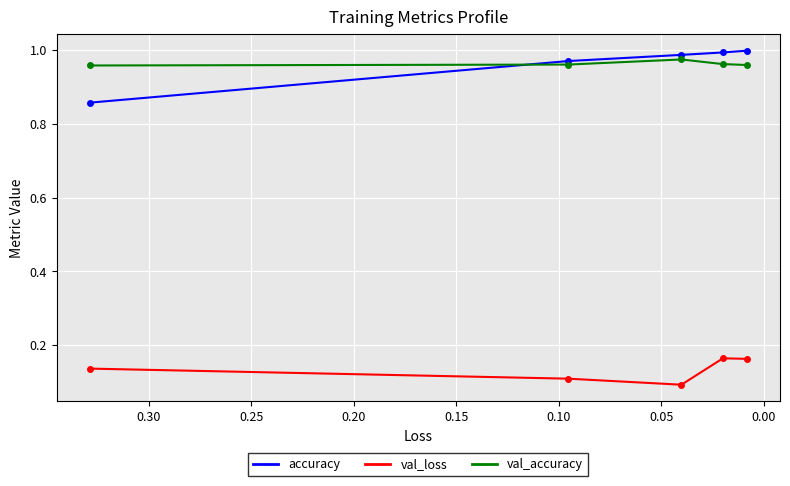

What is the minimum value for accuracy?

0.9